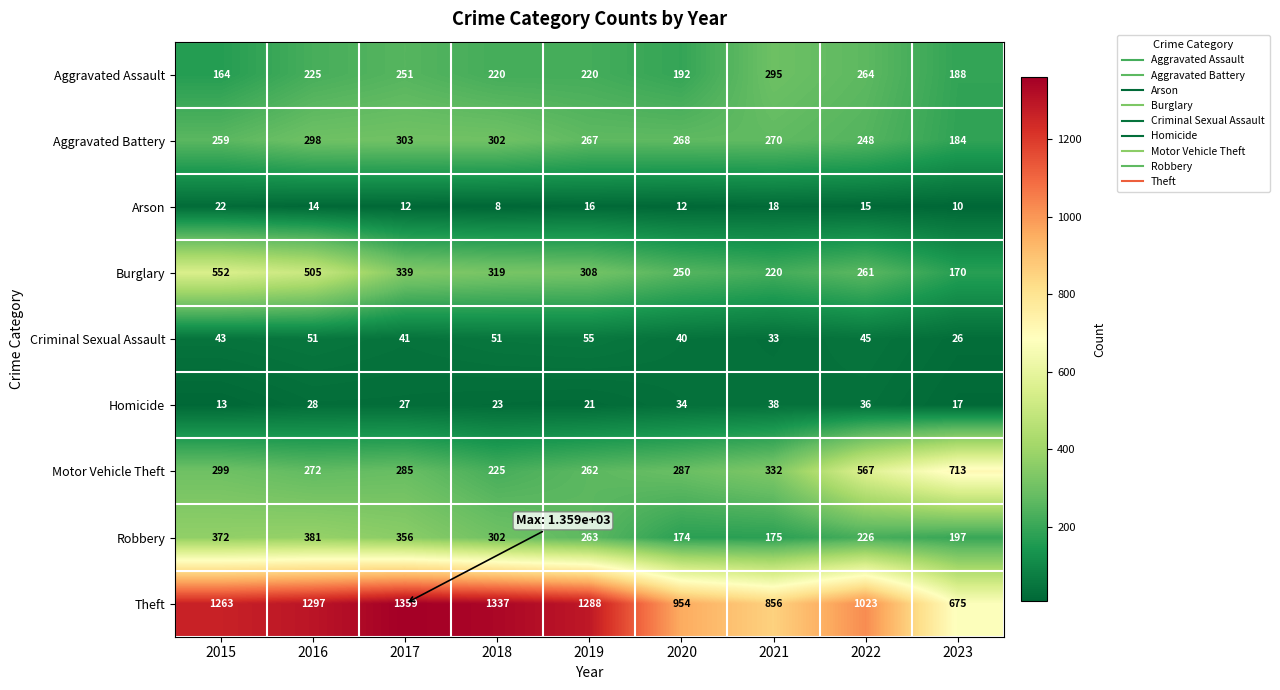

What is the approximate value of Burglary at 2017, to the nearest 50?

350